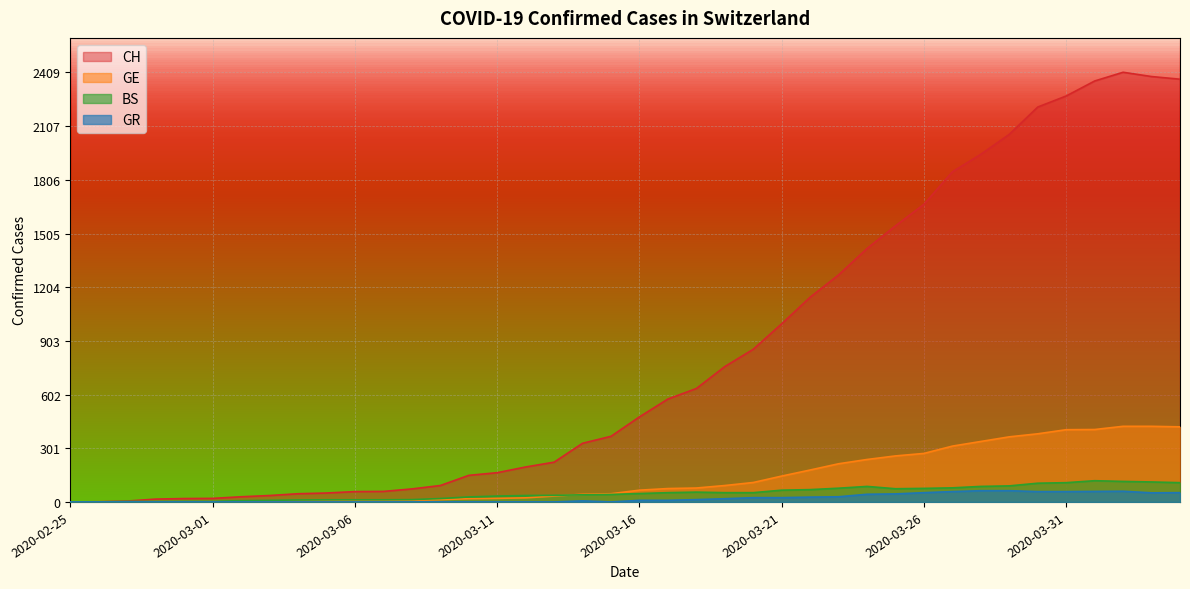

What is the label of the 36th point from the left?

2020-03-31